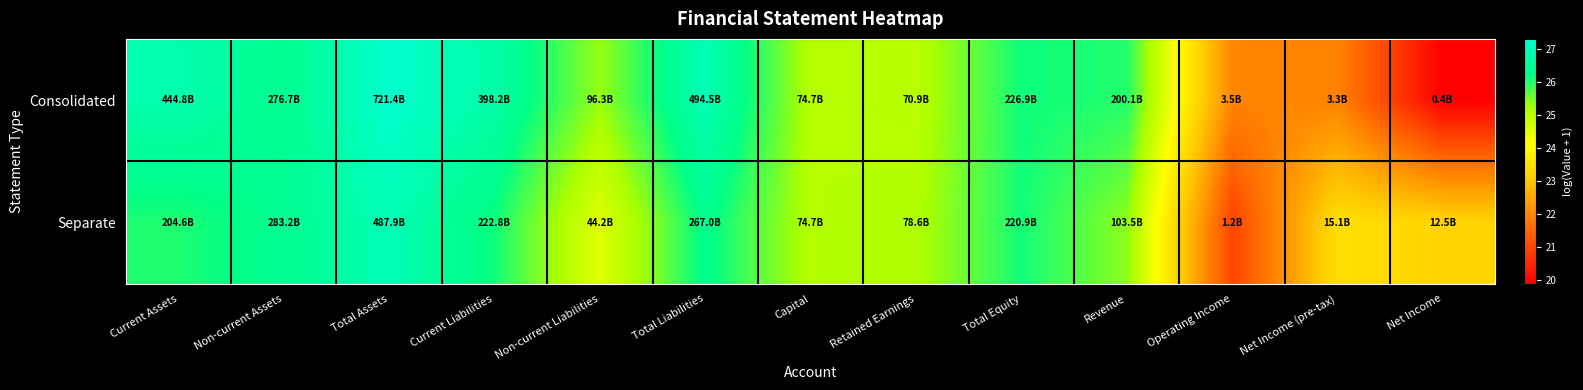

Which has a higher value, Revenue or Total Liabilities?

Total Liabilities